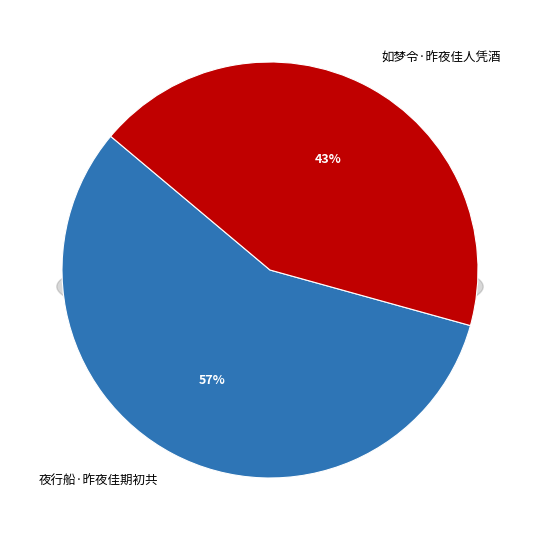

Is 夜行船·昨夜佳期初共 the majority of the pie?

Yes